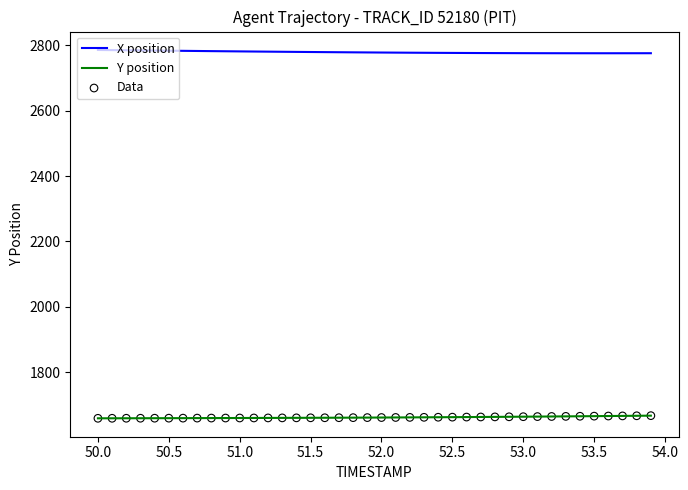

List the series in order of their overall mean, highest first.

X position, Y position